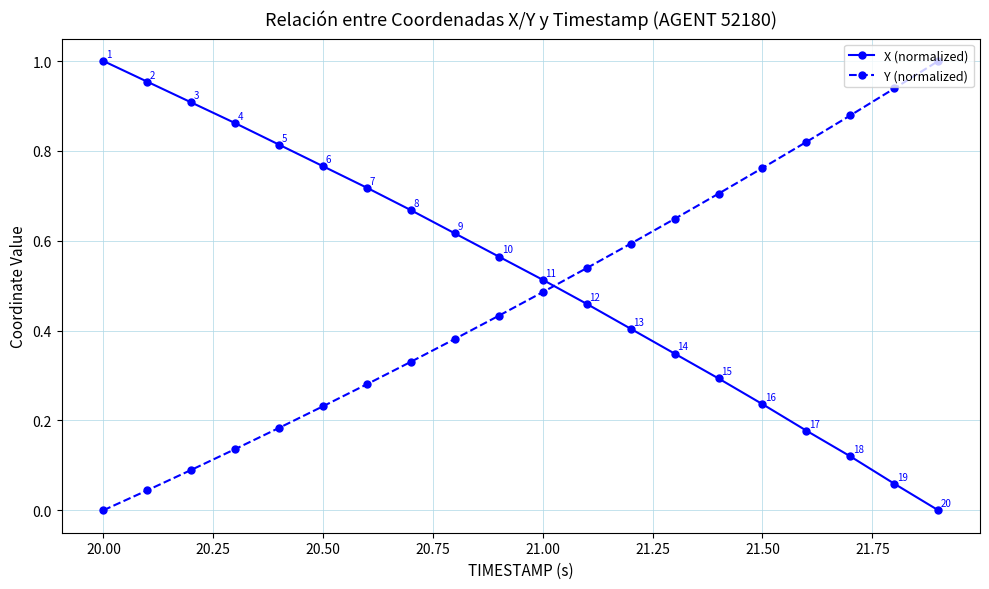

List the series in order of their overall mean, highest first.

X (normalized), Y (normalized)